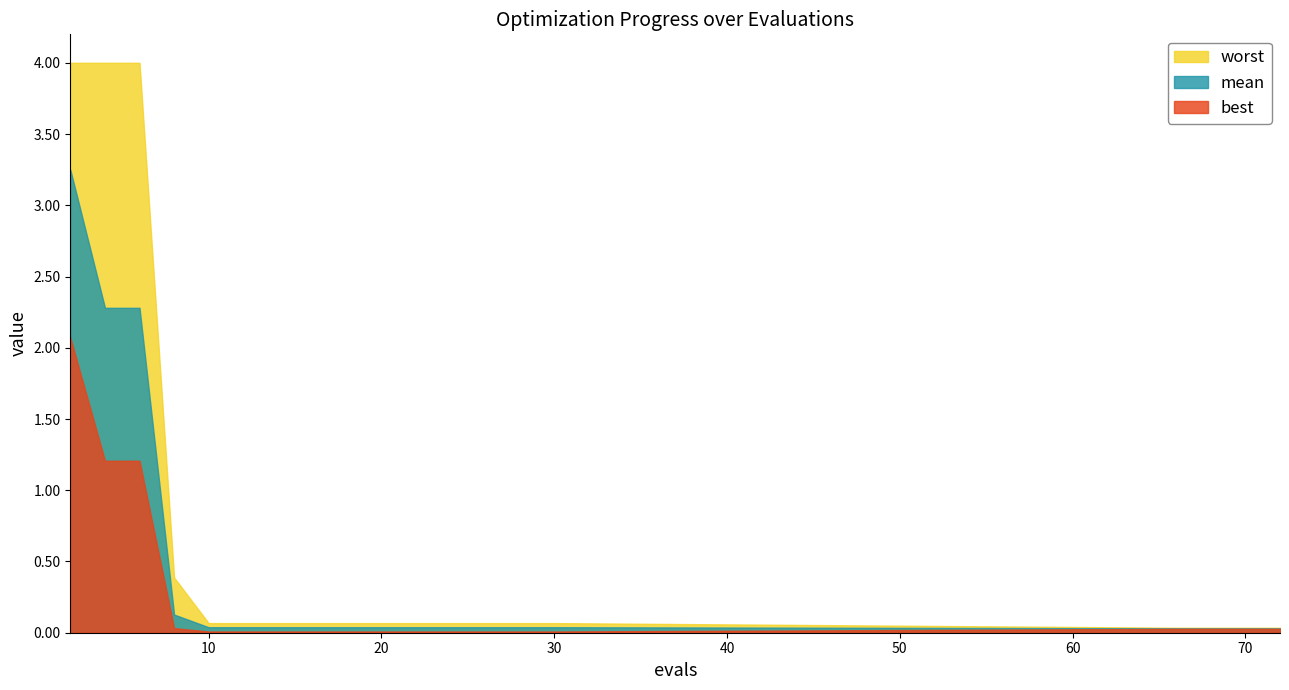

Reading left to right, extract all data points from this chart.

mean: 2=3.2	4=2.3	6=2.3	8=0.1	10=0.0	12=0.0	14=0.0	16=0.0	18=0.0	20=0.0	22=0.0	24=0.0	26=0.0	28=0.0	30=0.0	66=0.0	67=0.0	69=0.0	71=0.0	72=0.0
best: 2=2.1	4=1.2	6=1.2	8=0.0	10=0.0	12=0.0	14=0.0	16=0.0	18=0.0	20=0.0	22=0.0	24=0.0	26=0.0	28=0.0	30=0.0	66=0.0	67=0.0	69=0.0	71=0.0	72=0.0
worst: 2=4.0	4=4.0	6=4.0	8=0.4	10=0.1	12=0.1	14=0.1	16=0.1	18=0.1	20=0.1	22=0.1	24=0.1	26=0.1	28=0.1	30=0.1	66=0.0	67=0.0	69=0.0	71=0.0	72=0.0